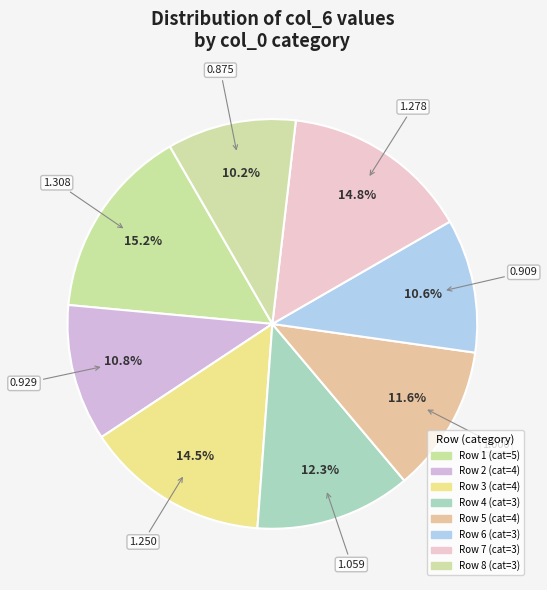

Rank the categories by value from lowest to highest.

3, 3, 4, 4, 3, 4, 3, 5